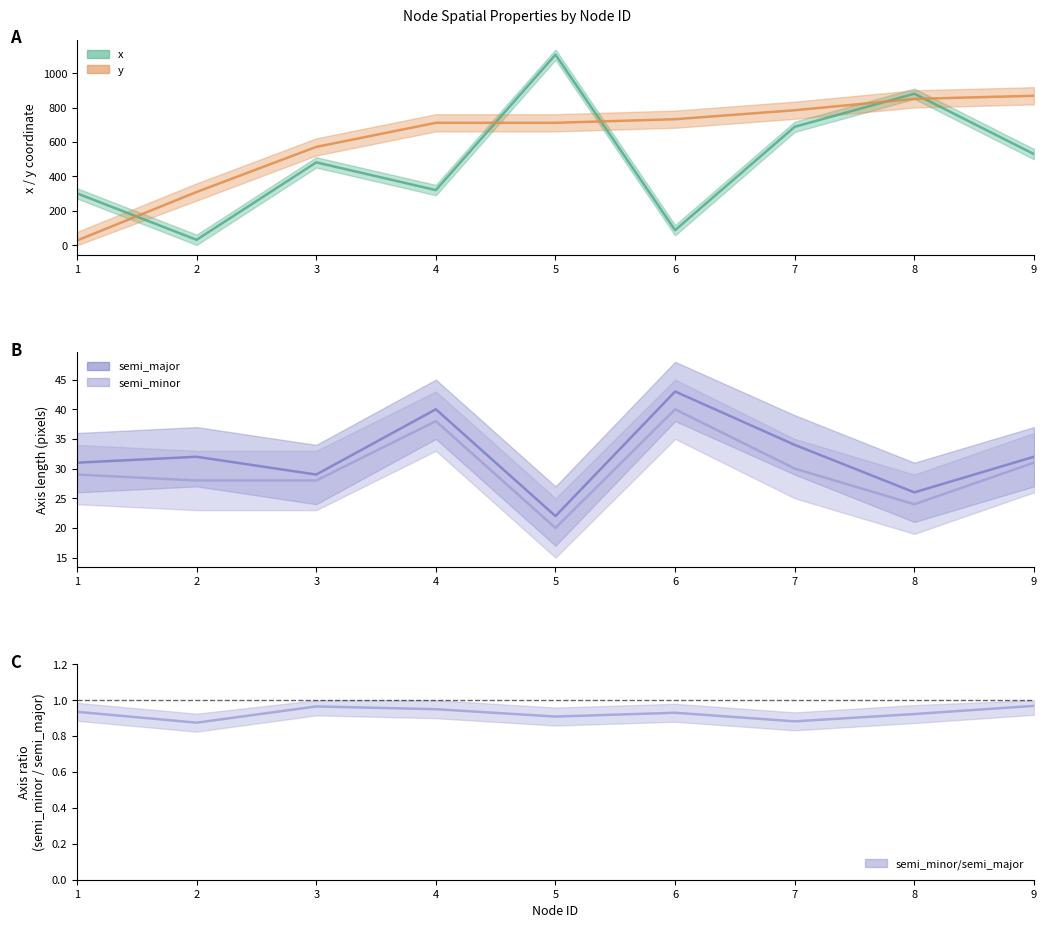

How many data points in semi_major are less than 32?

4